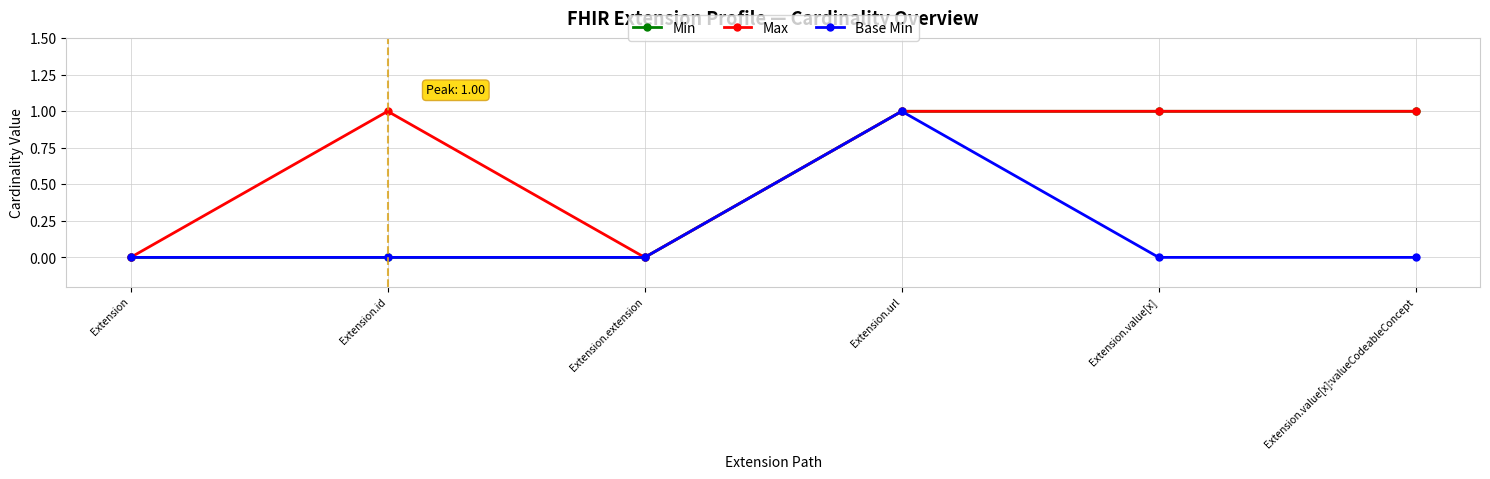

Rank the series by their average value, from highest to lowest.

Max, Min, Base Min